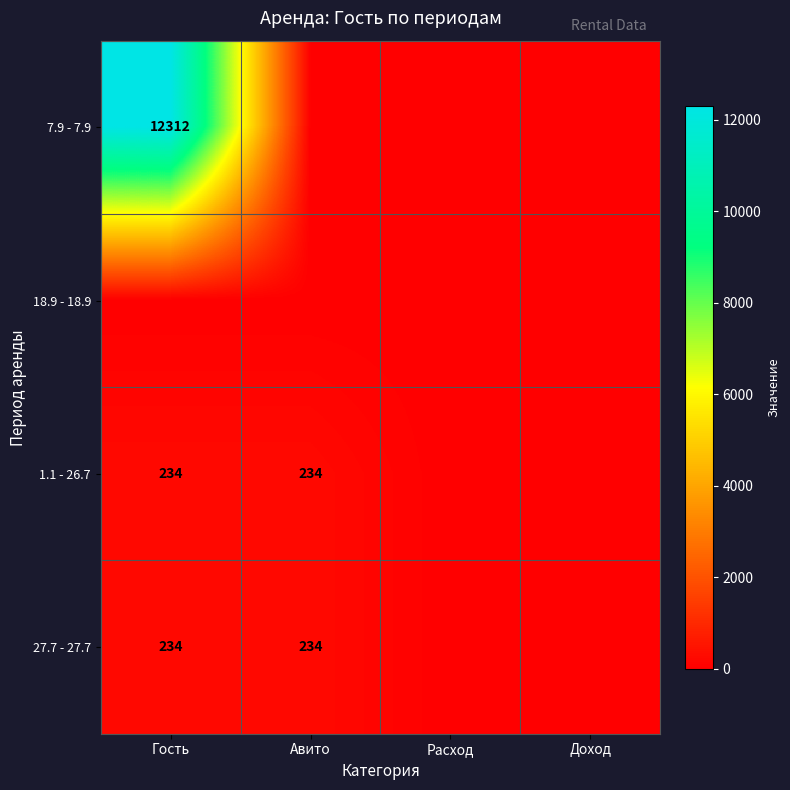

The 7.9 - 7.9 series shows 12312.0 at Гость. True or false?

True